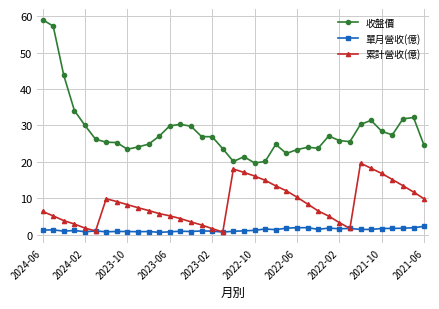

What is the value of the 收盤價 point at the 29th from the left?

25.9